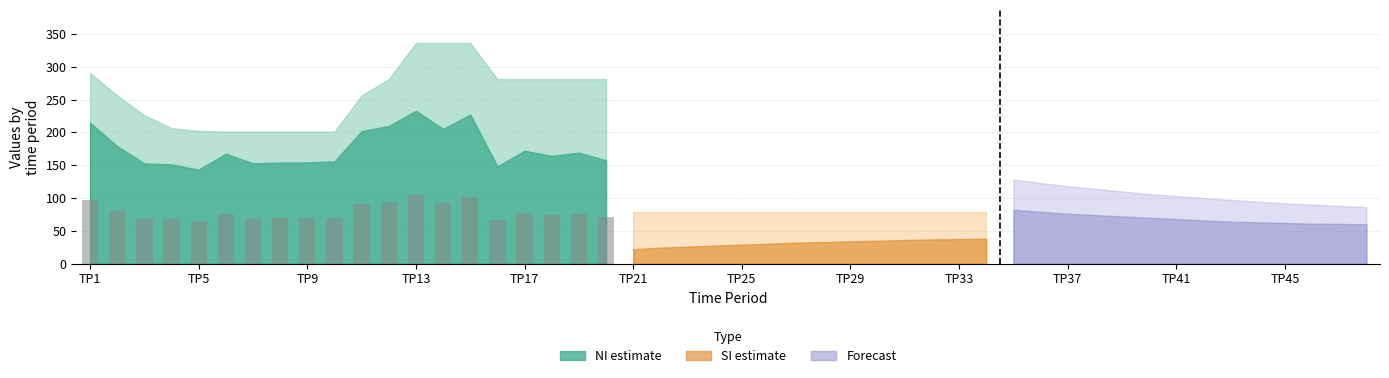

What is the greatest value displayed?

104.8